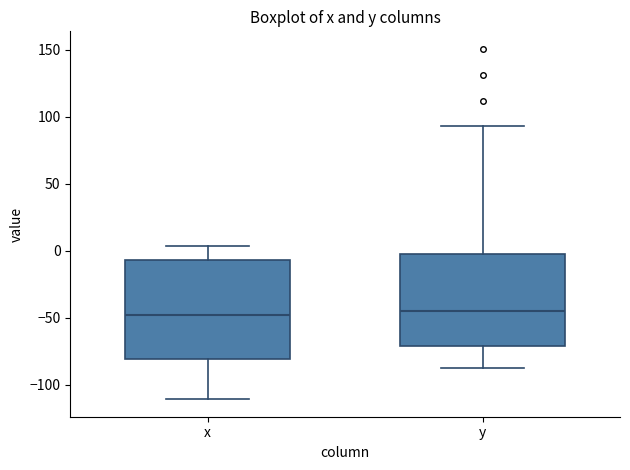

Where is the upper edge of the box for y on the y-axis? The values are not printed on the chart, so give them approximately, as read against the axis.

0